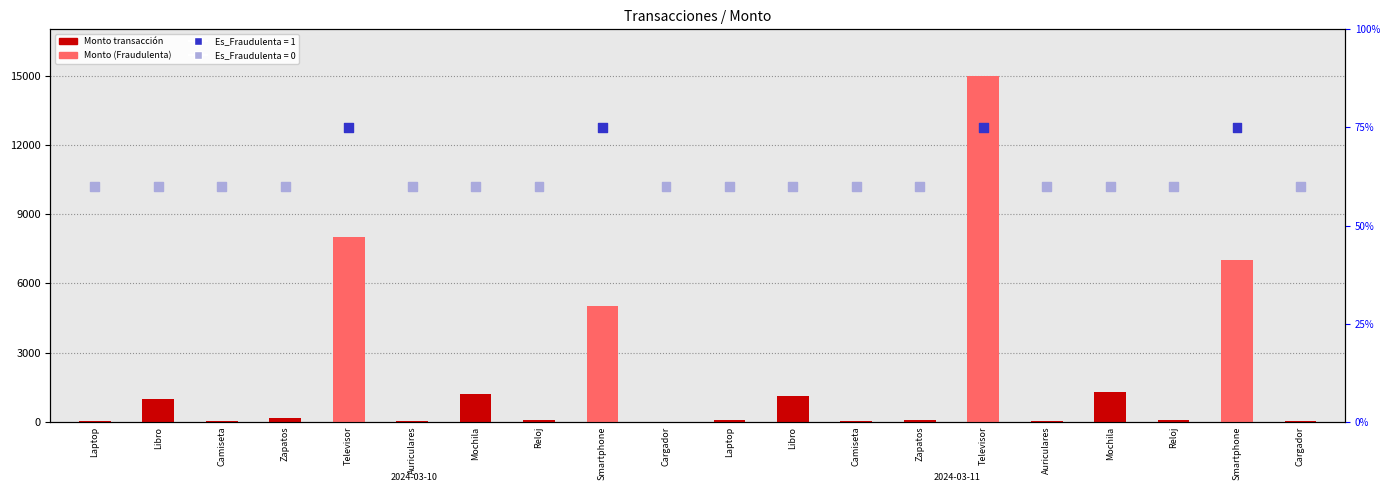

At how many categories does at least one series exceed 10438?

1